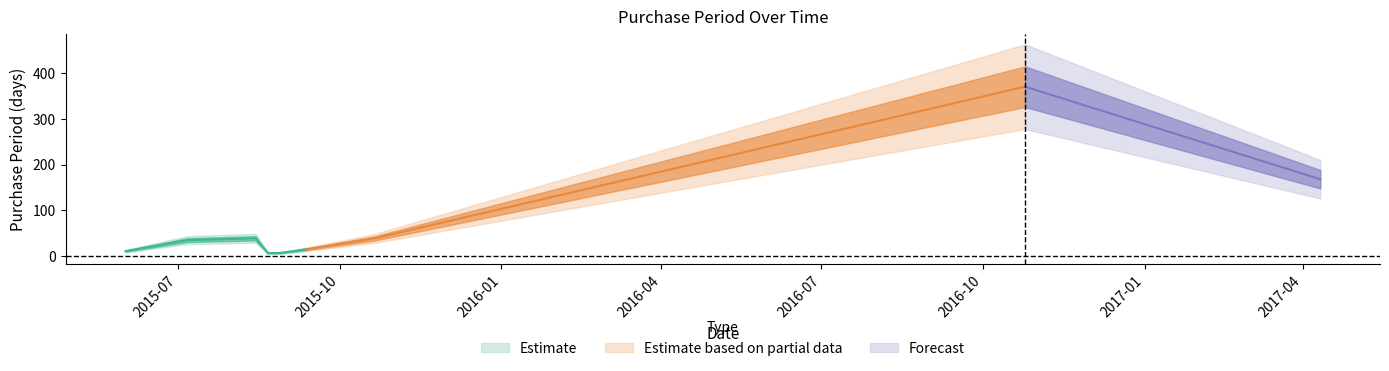

List the labels in order of value, smallest first.

2015-08-21, 2015-08-28, 2015-06-01, 2015-09-12, 2015-07-06, 2015-08-14, 2015-10-21, 2017-04-11, 2016-10-25